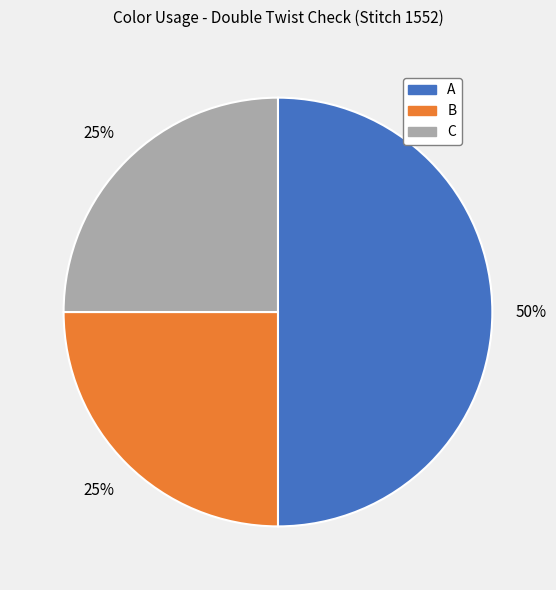

Does C account for over 50% of the chart?

No